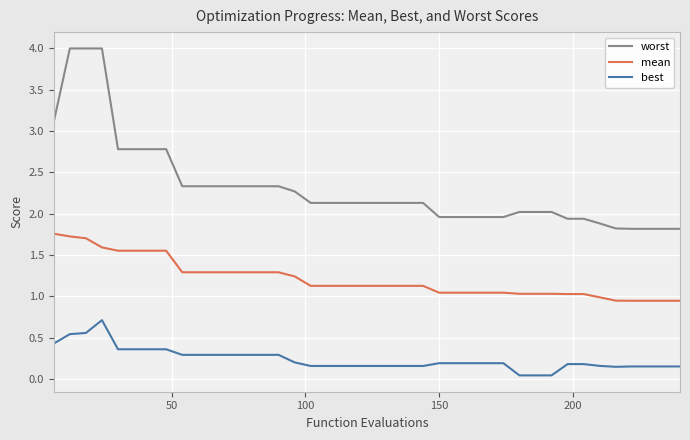

Does the chart display data point markers on the line(s)?

No